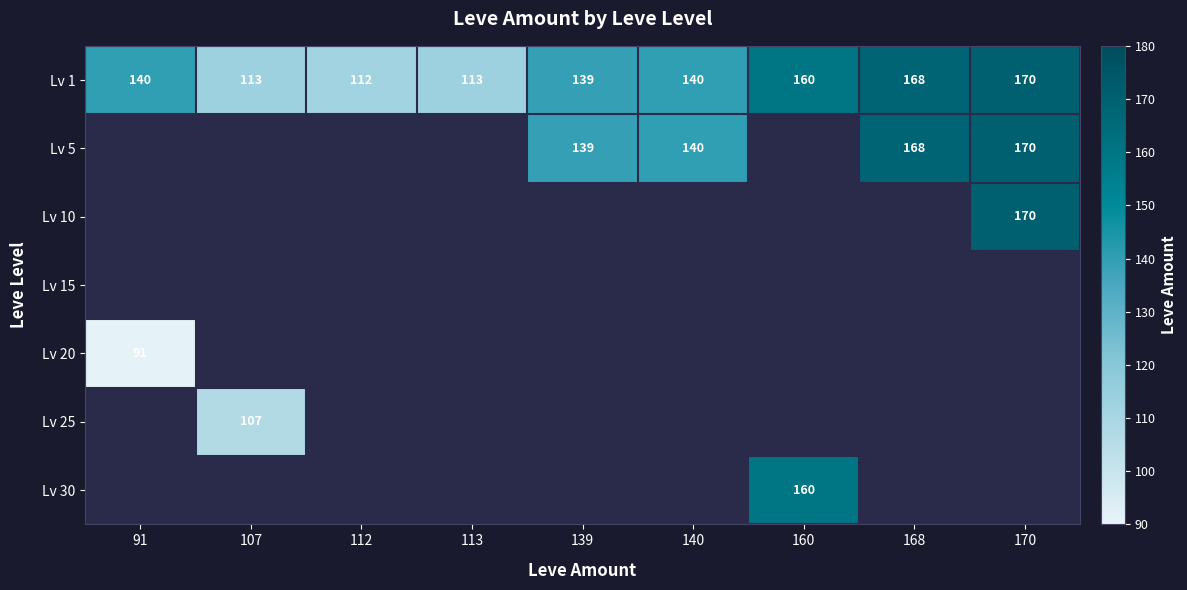

Is it true that Lv 5 equals 140 at 140?

True